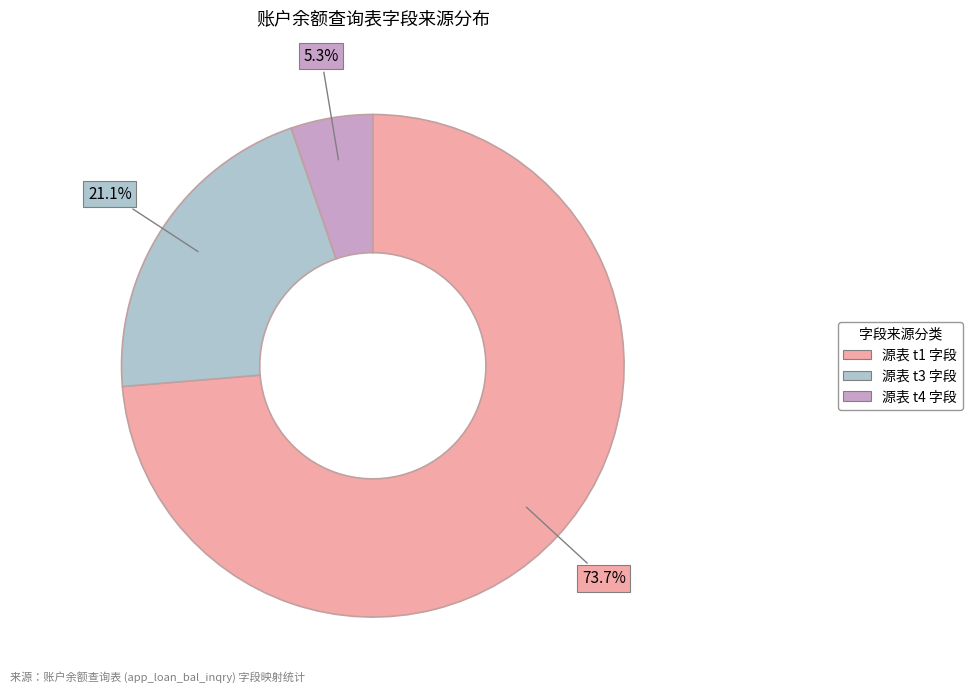

How many slices are in this pie chart?

3